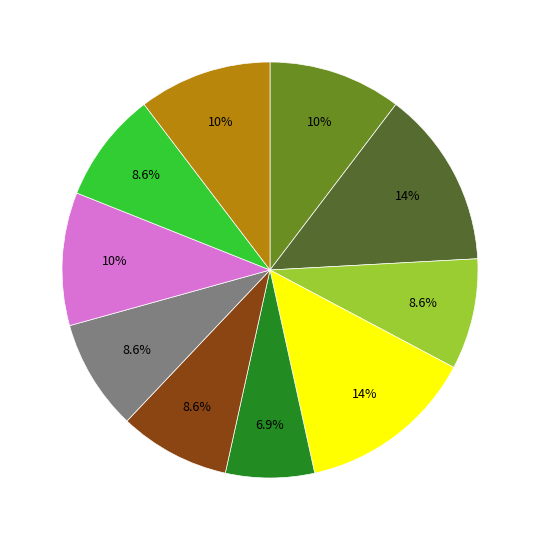

Is there any slice that represents more than half of the pie?

No